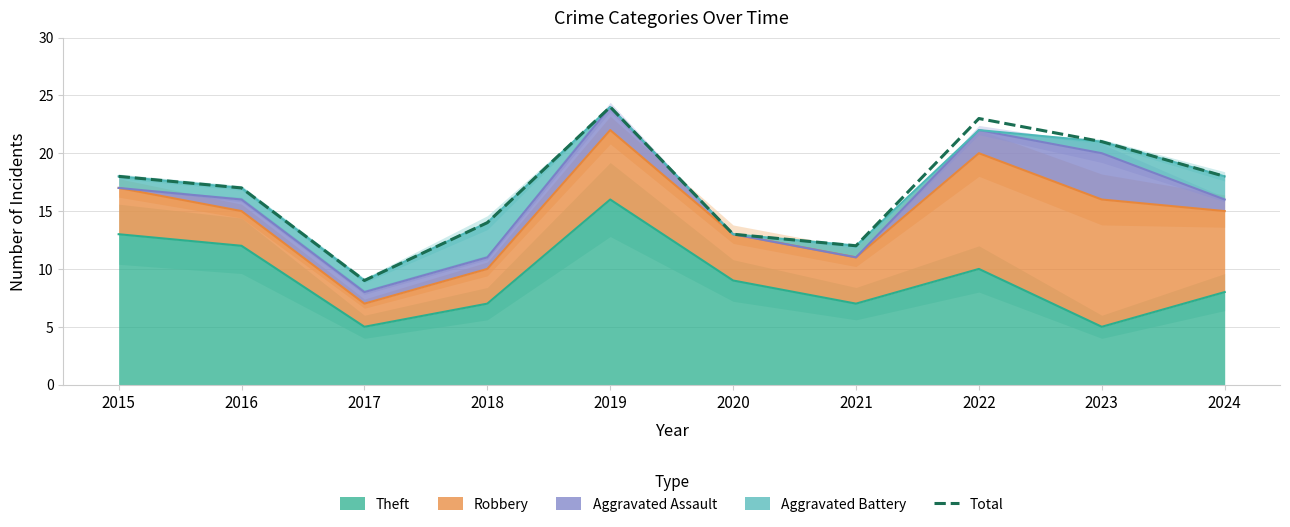

Count the number of categories in the chart.

10